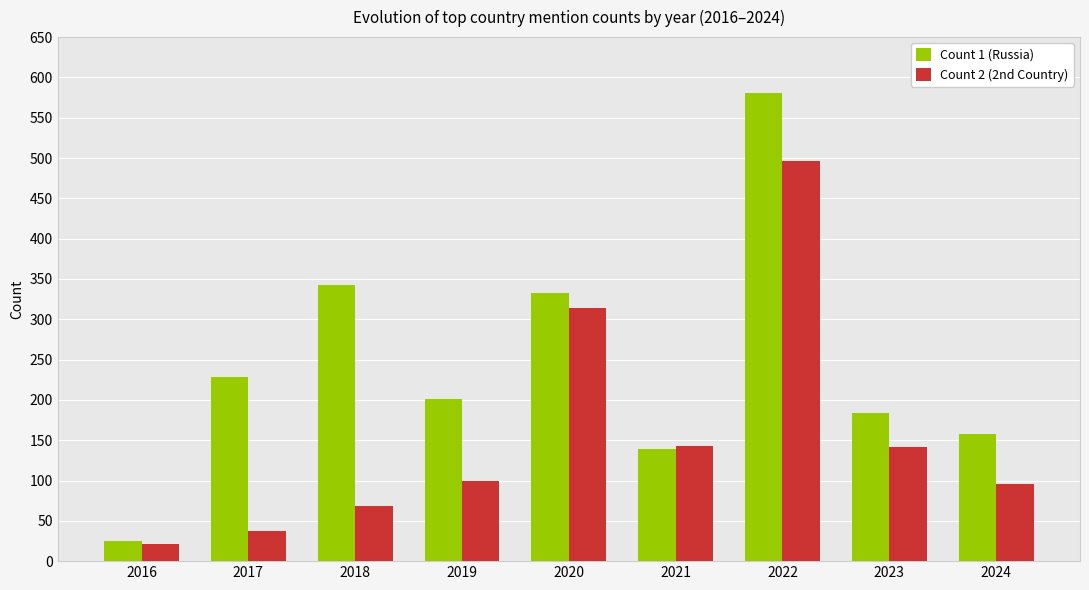

At which label is Count 1 (Russia) closest to 303?

2020